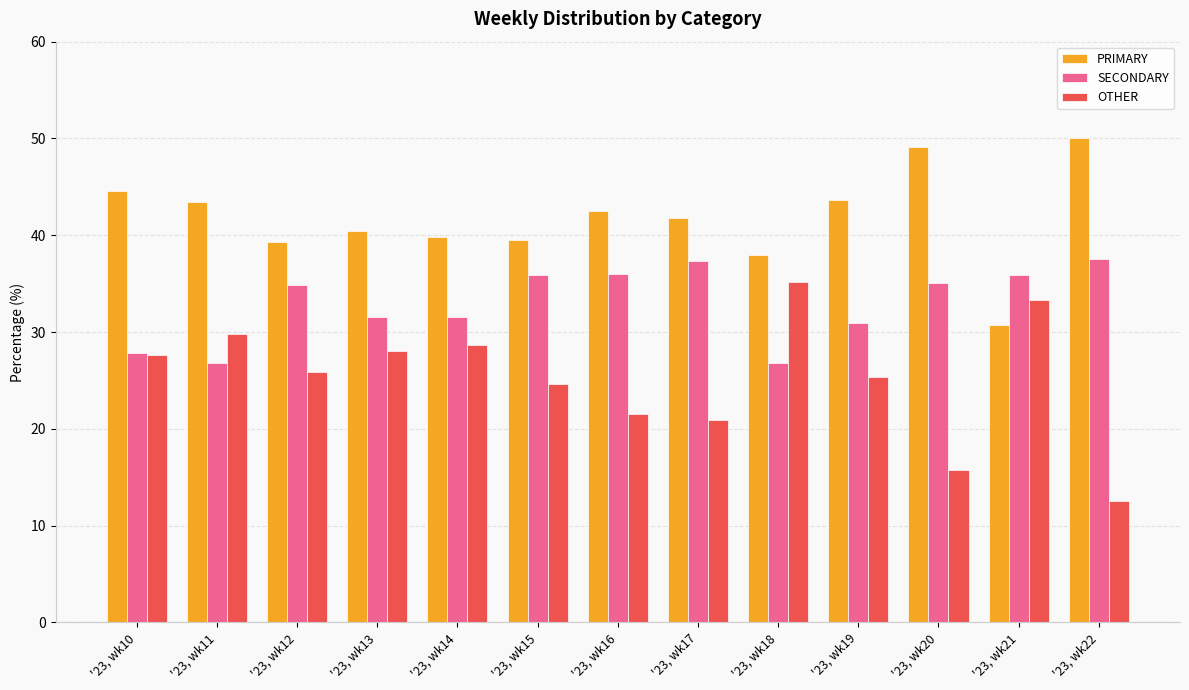

What value does the SECONDARY series have at '23, wk16?

36.0